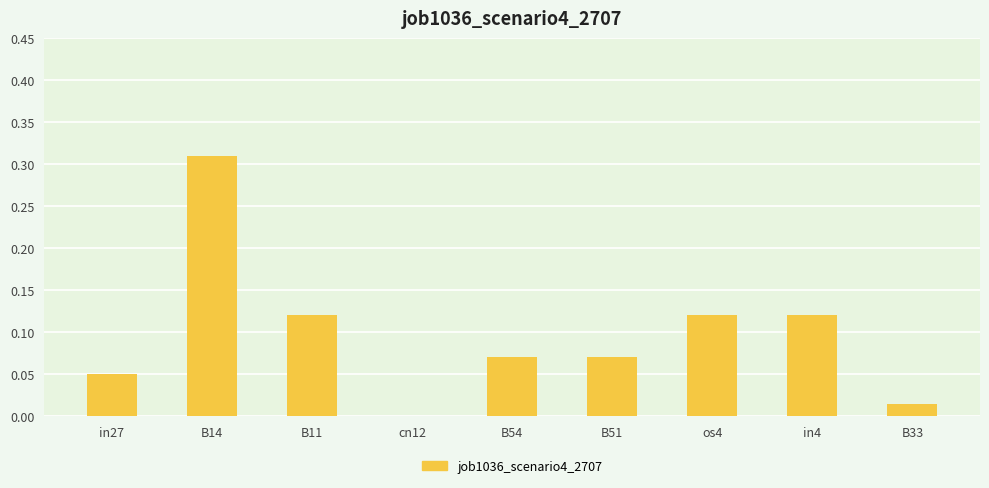

Is it true that the value at in27 is 0.0?

True